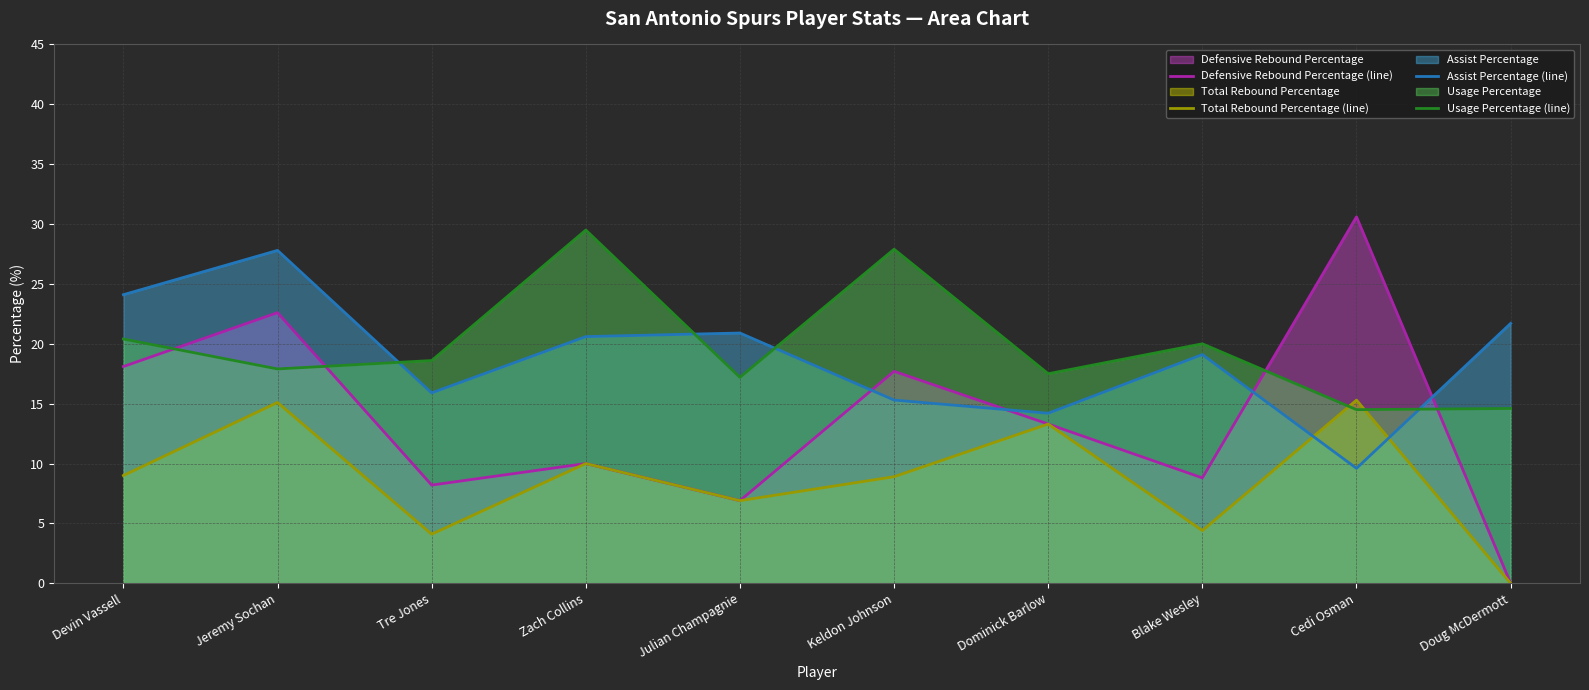

How many series are shown in this chart?

4